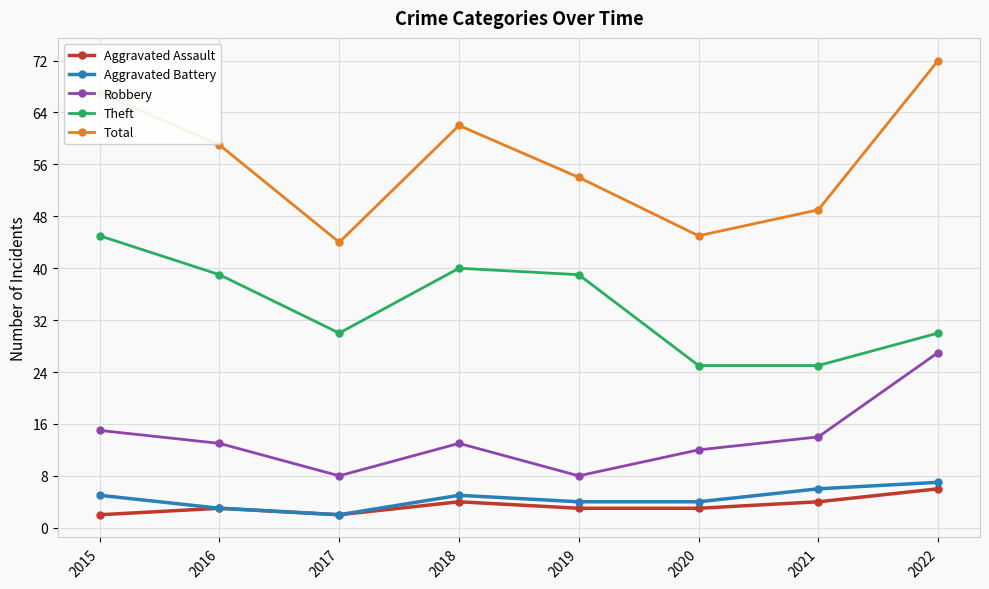

The Aggravated Assault series shows 3 at 2020. True or false?

True